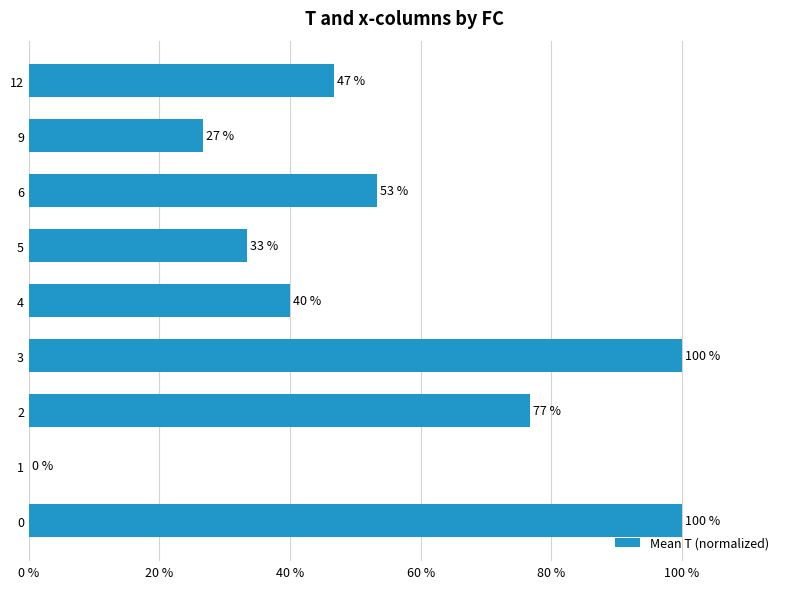

What is the change in value from 2 to 4?

-36.7